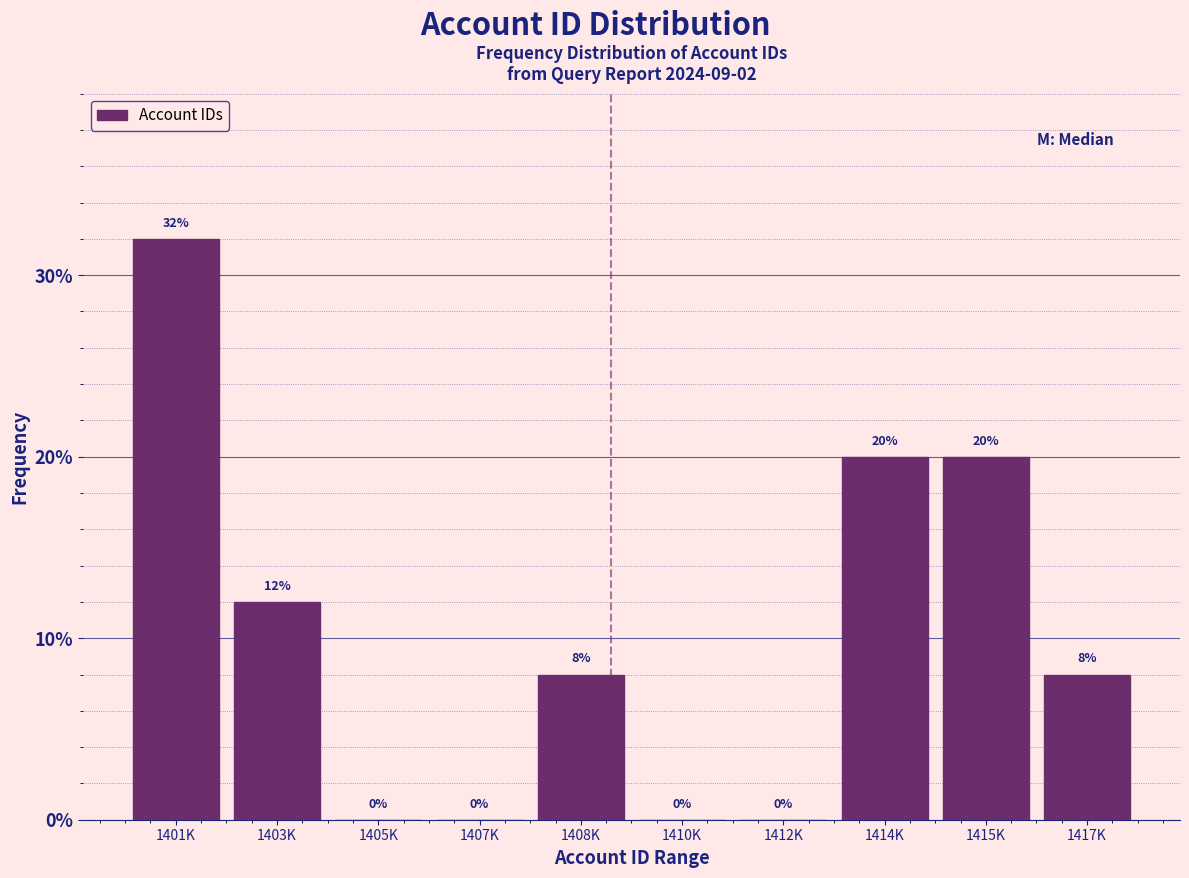

Reading left to right, extract all data points from this chart.

1401K=32	1403K=12	1405K=0	1407K=0	1408K=8	1410K=0	1412K=0	1414K=20	1415K=20	1417K=8